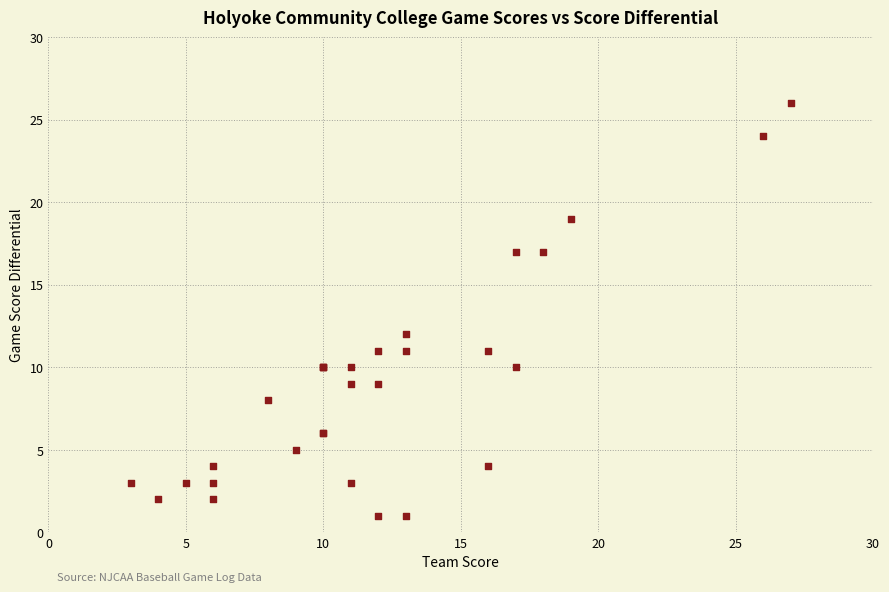

What Y value in the scatter plot is closest to 13?

12